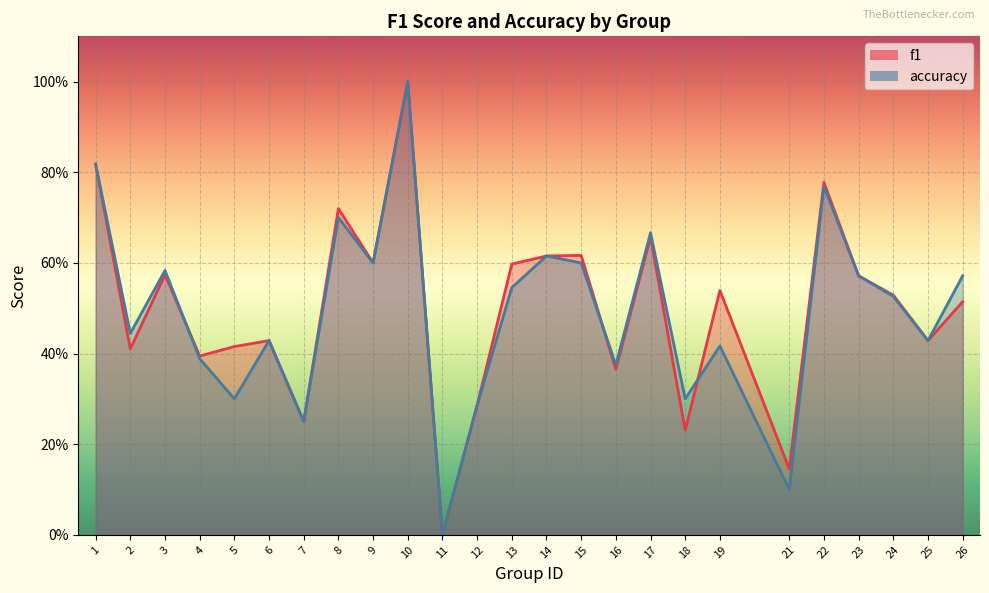

Which label corresponds to the largest value in the chart?

10